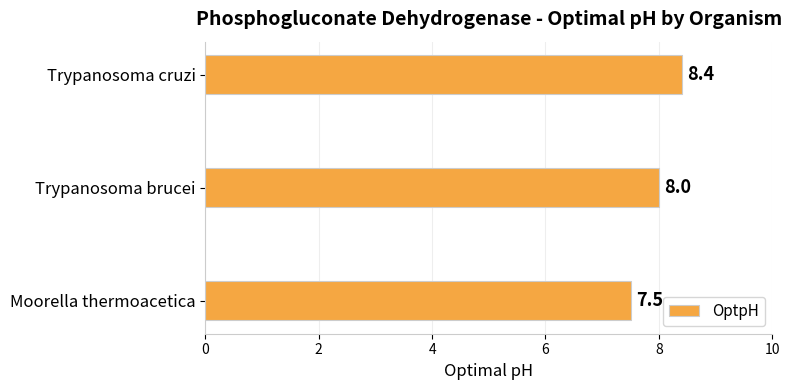

The value at Trypanosoma cruzi is 12.6. True or false?

False